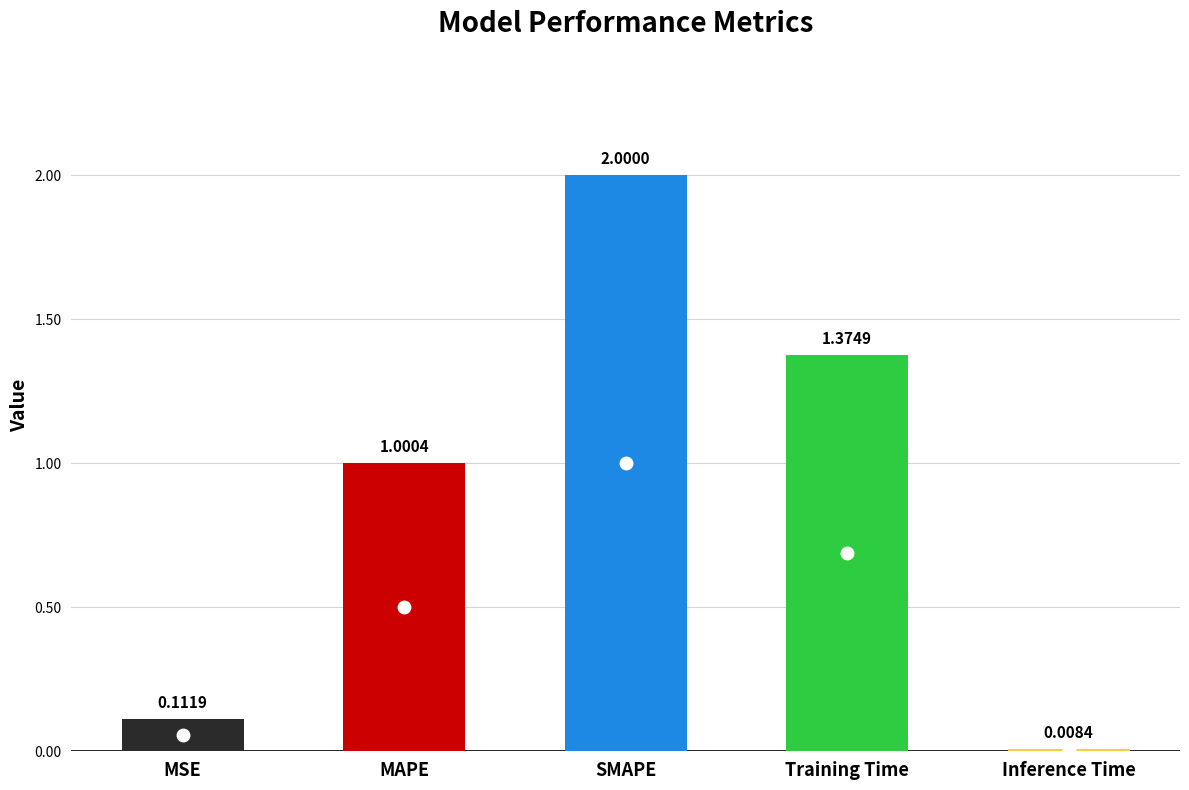

How many distinct data groups are displayed?

1